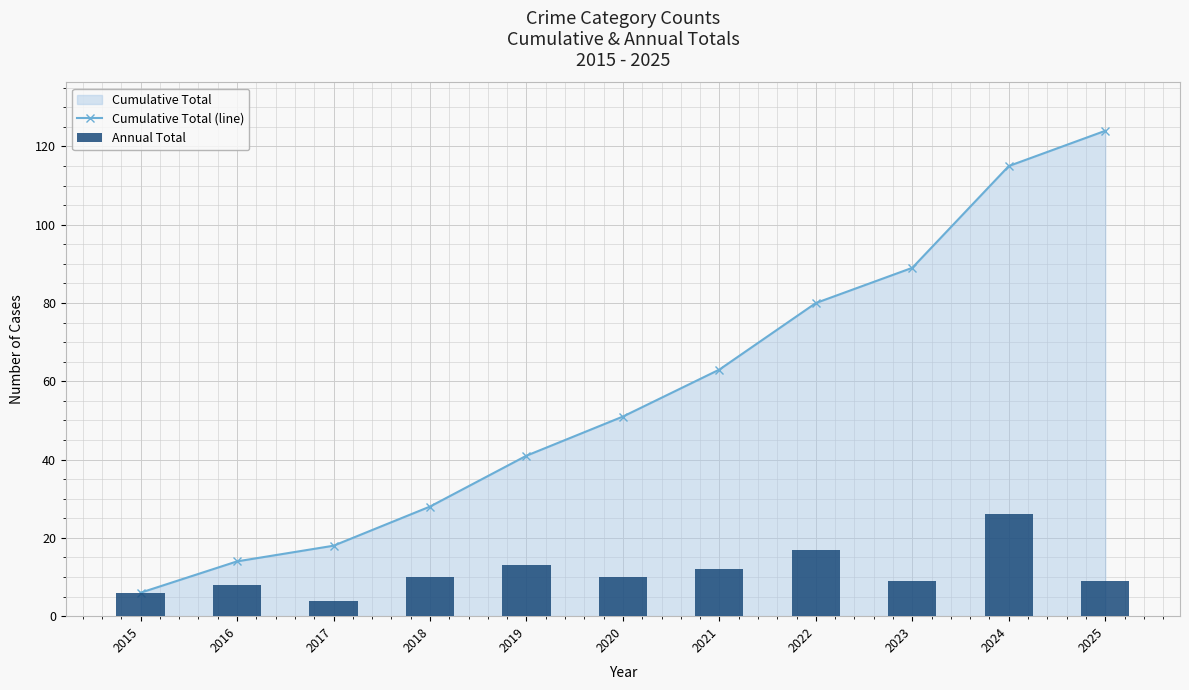

Is the value of Annual Total at 2021 greater than the value of Cumulative Total (line) at 2018?

No